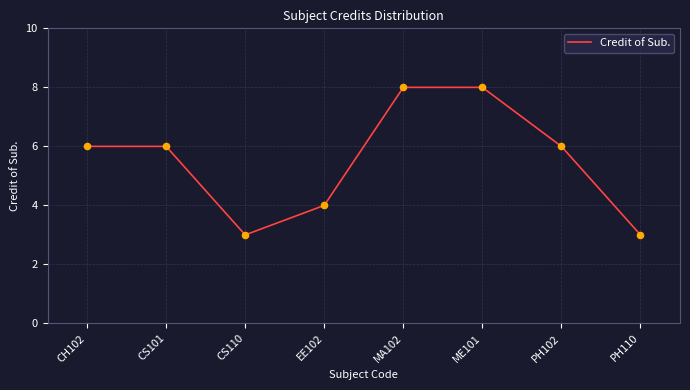

Between MA102 and EE102, which is larger?

MA102